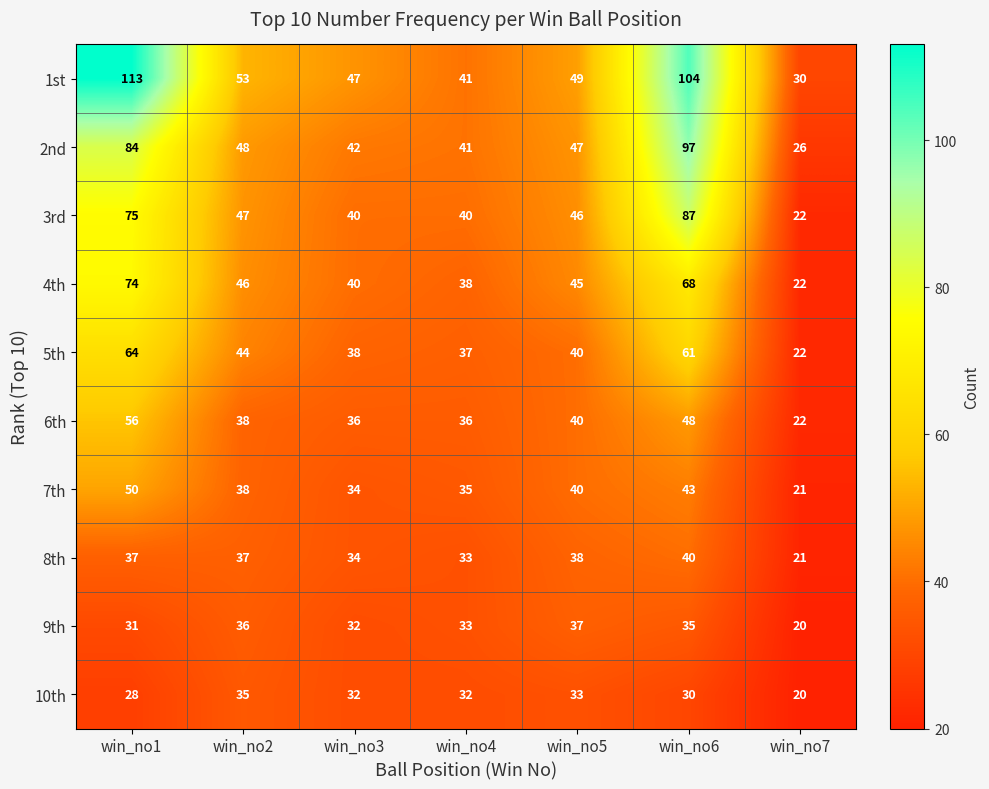

At which label does 9th first exceed 33?

win_no2